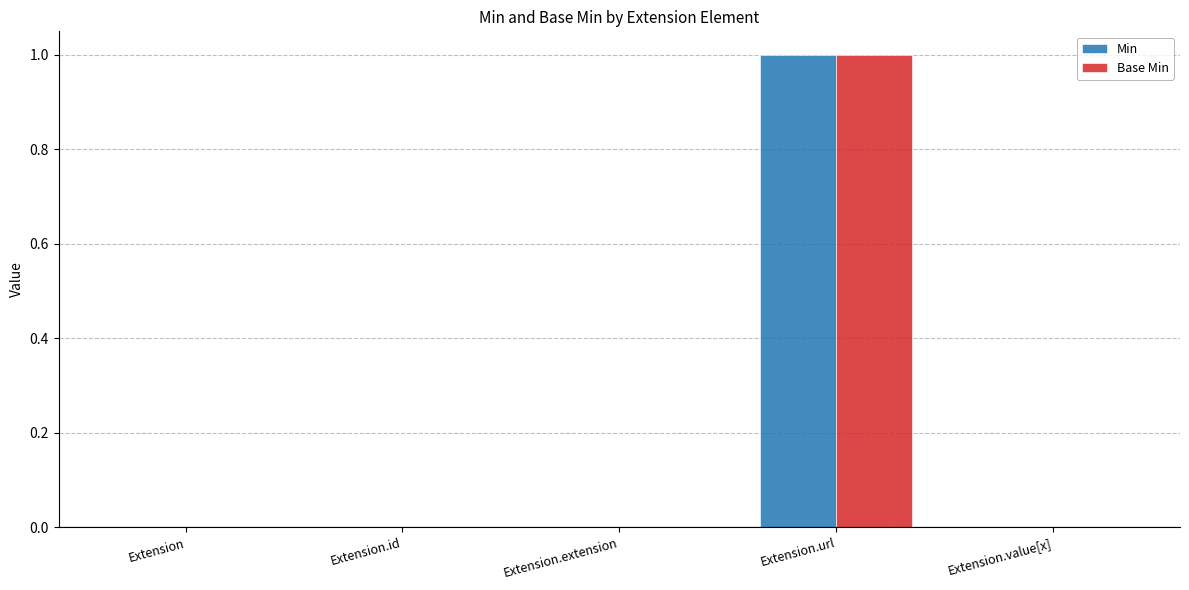

At which category is the sum across all series the highest?

Extension.url